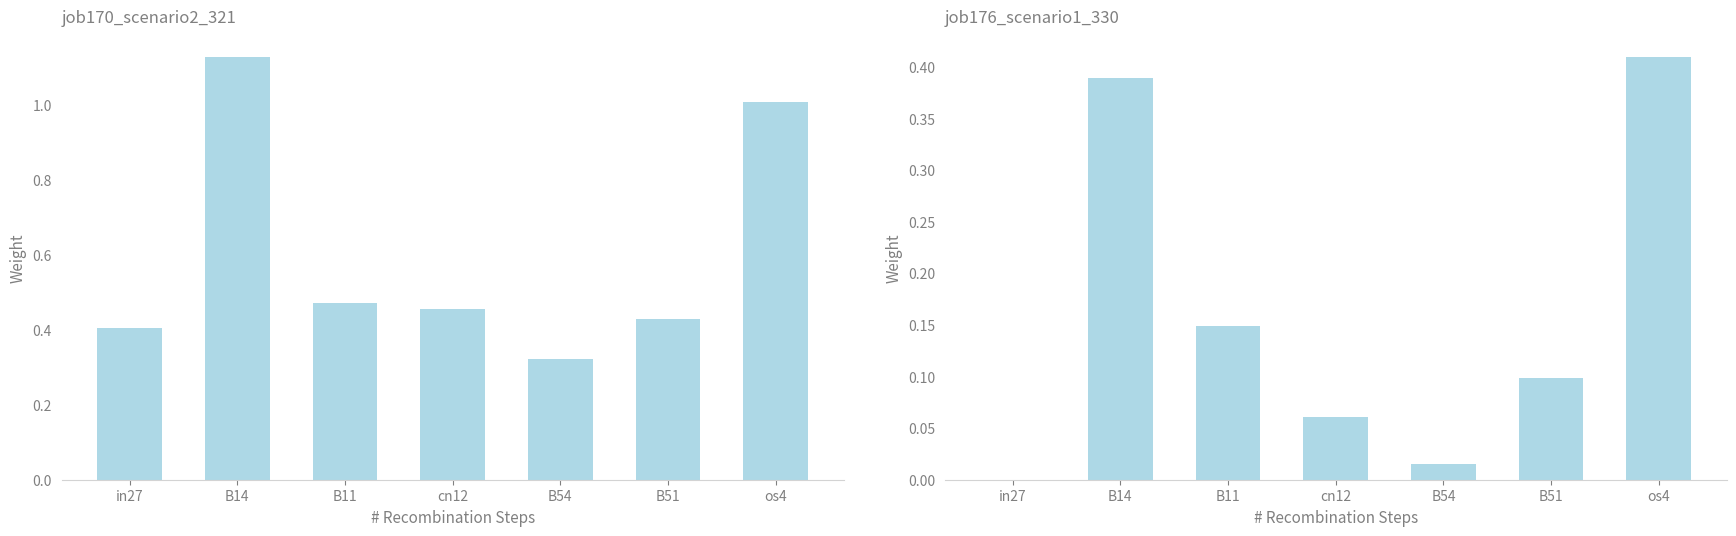

What is the spread (max minus min) of values at B54?

0.3